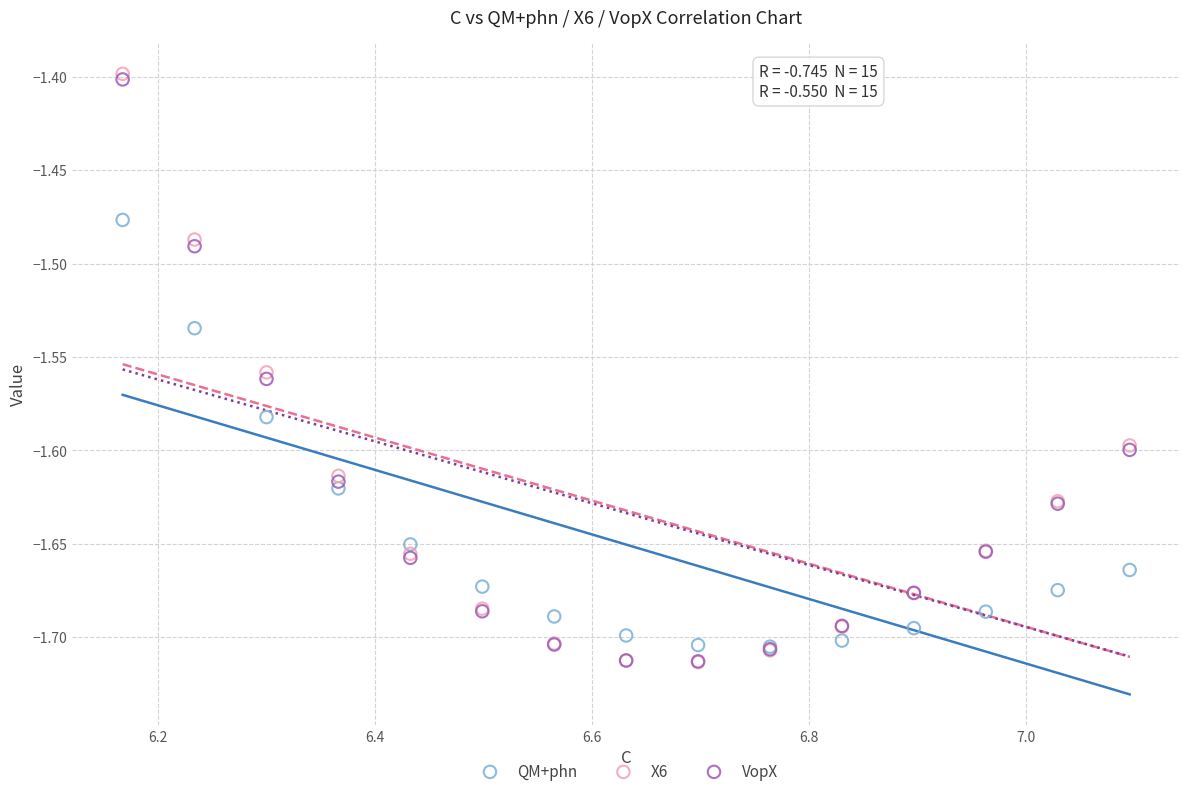

Which series contains the highest Y value?

X6